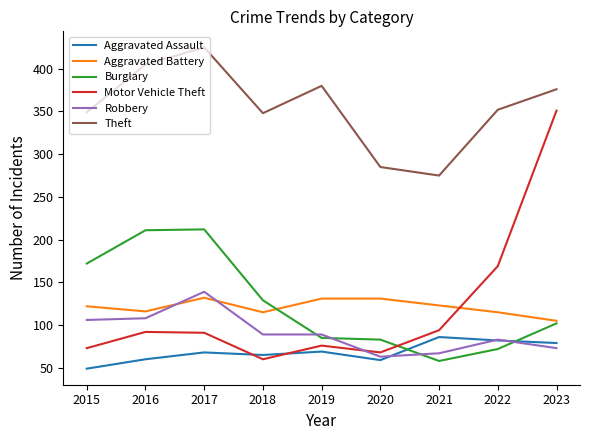

What value does the Robbery series have at 2019?

89